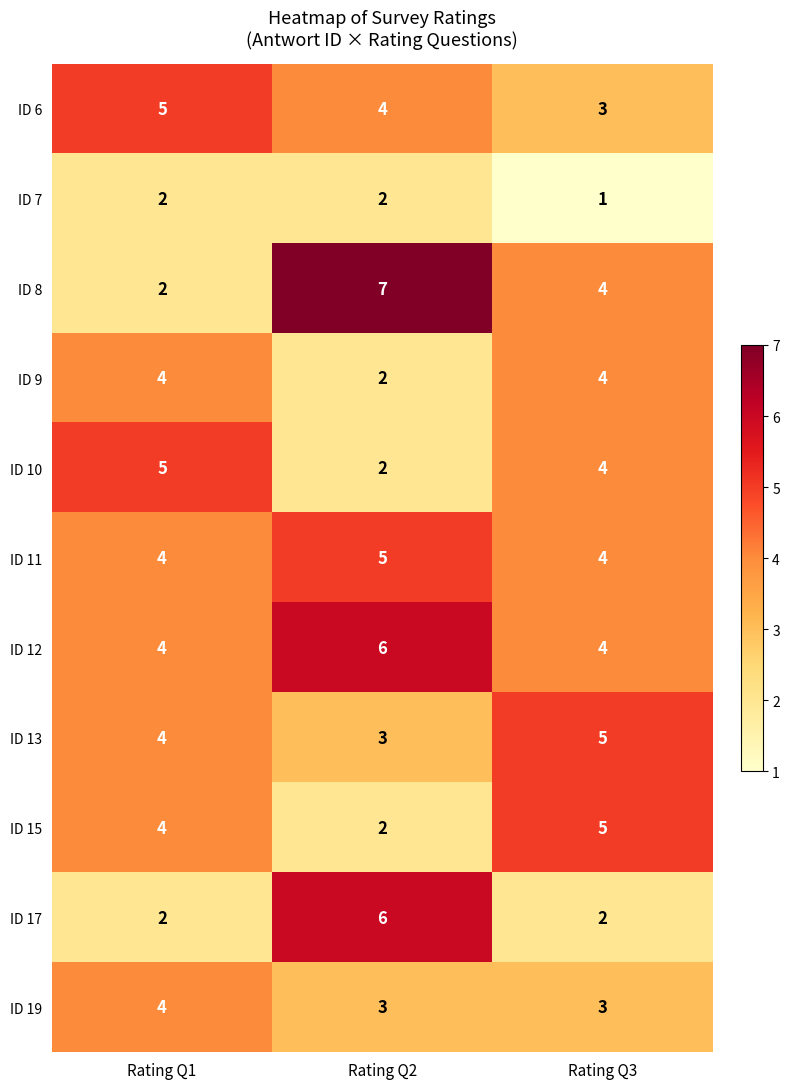

What is the maximum value for ID 12?

6